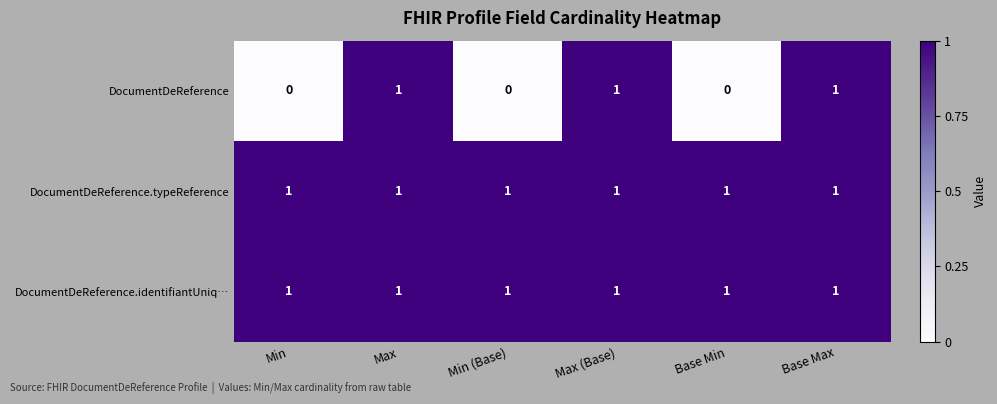

The value of DocumentDeReference.identifiantUniq… at Min is 0. True or false?

False